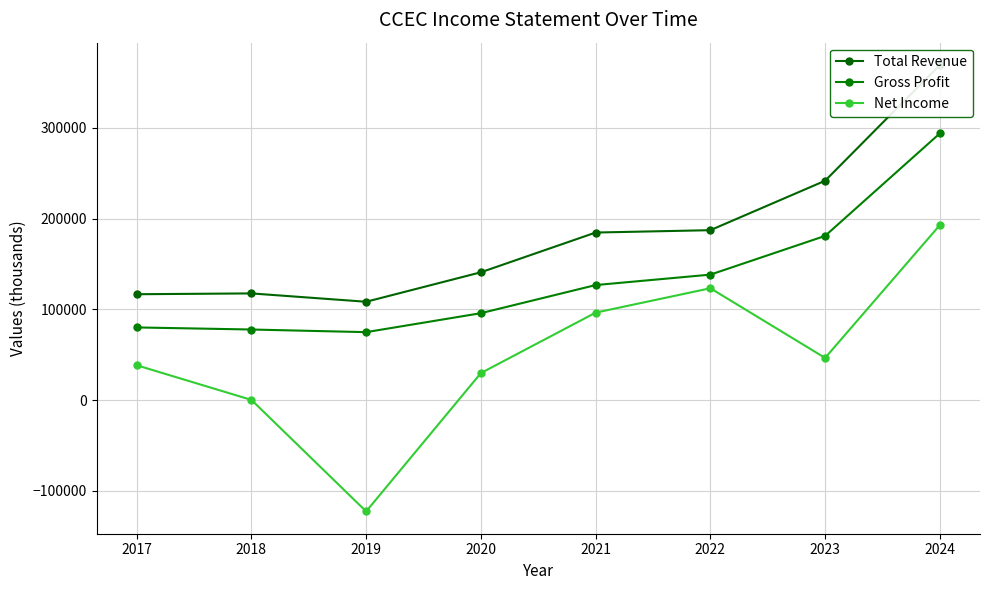

What is the value of the Net Income point at the 2nd from the left?

200